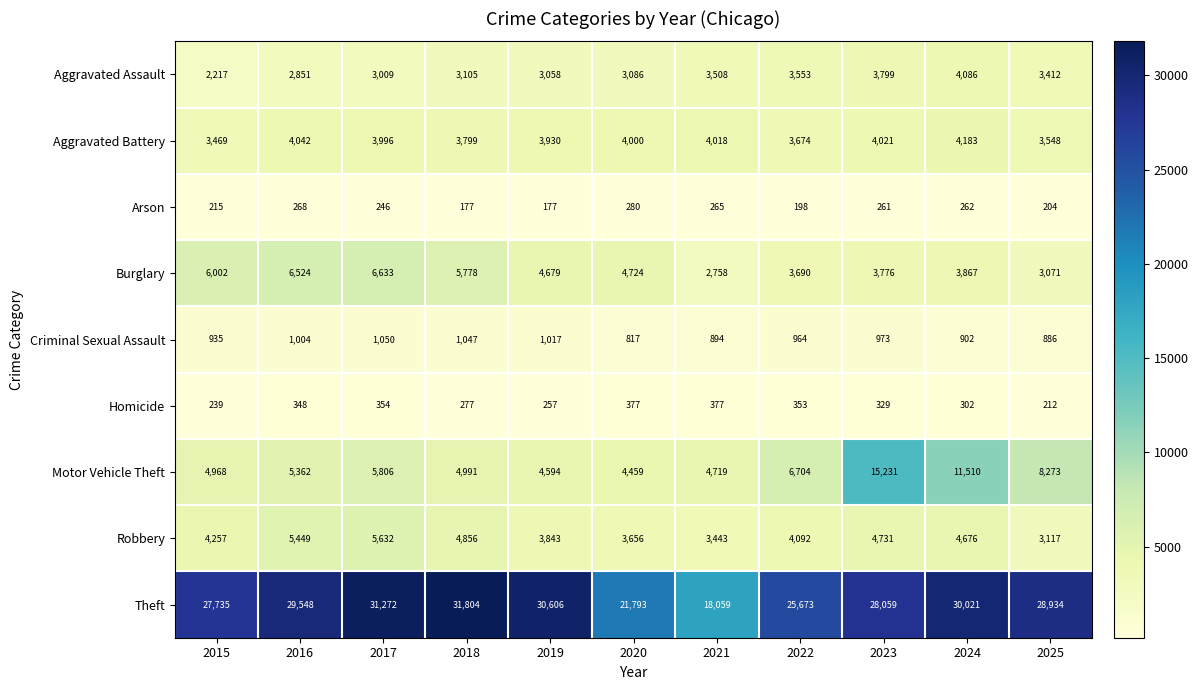

How many series are shown in this chart?

9